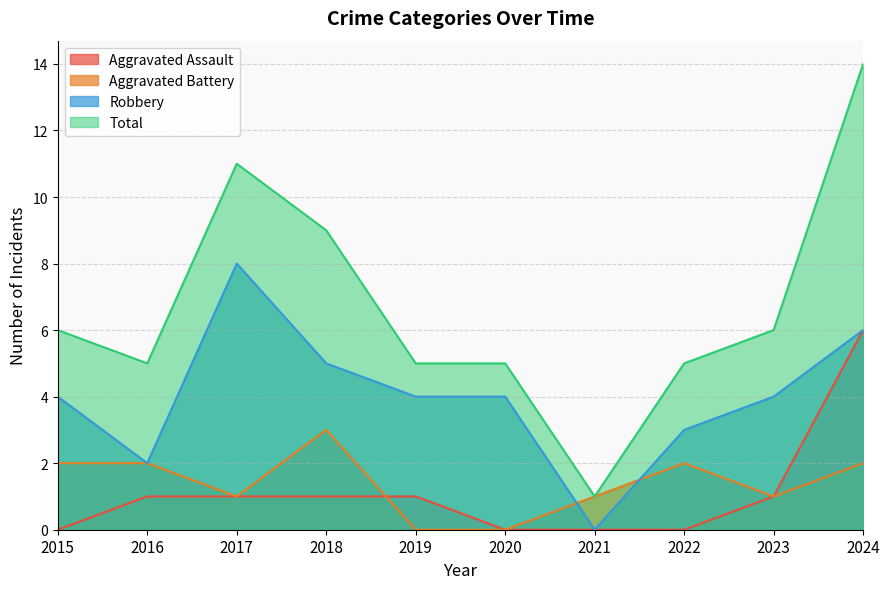

Is it true that Robbery equals 6 at 2020?

False